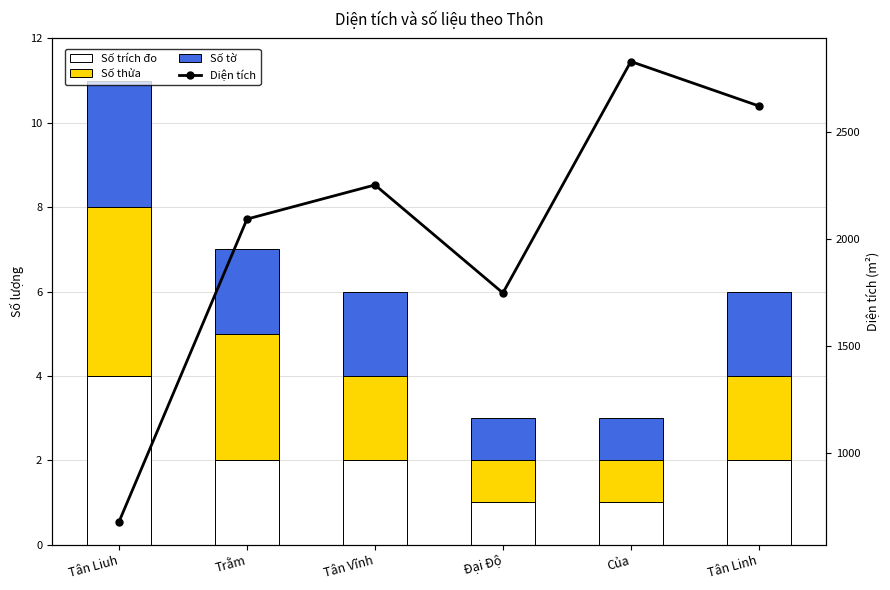

Reading left to right, list all the values displayed in this chart.

Số trích đo: 4.0	2.0	2.0	1.0	1.0	2.0
Số thửa: 4.0	3.0	2.0	1.0	1.0	2.0
Số tờ: 3.0	2.0	2.0	1.0	1.0	2.0
Diện tích: 677.0	2091.4	2250.9	1746.0	2828.0	2620.3